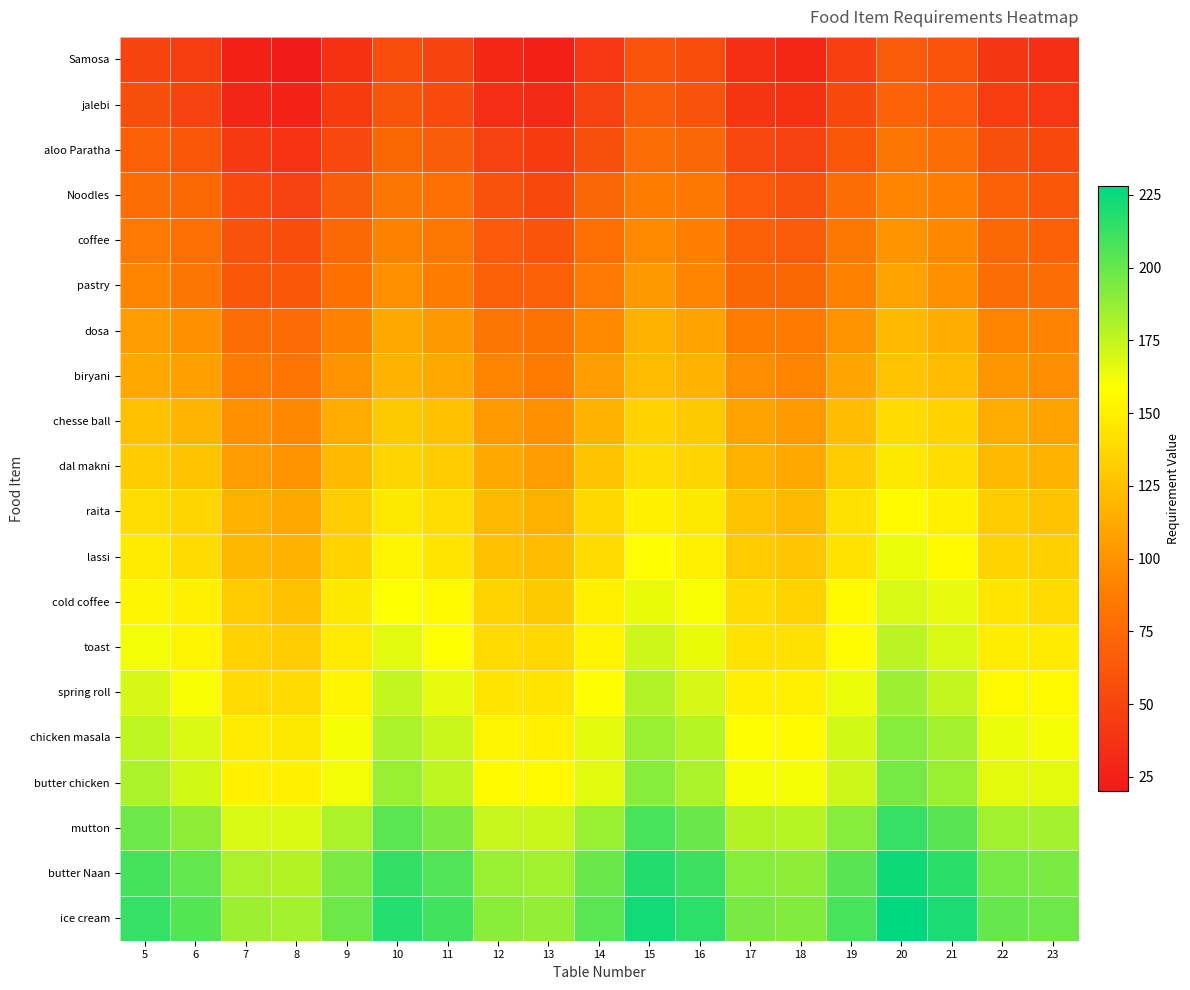

Count the number of data series in this chart.

20